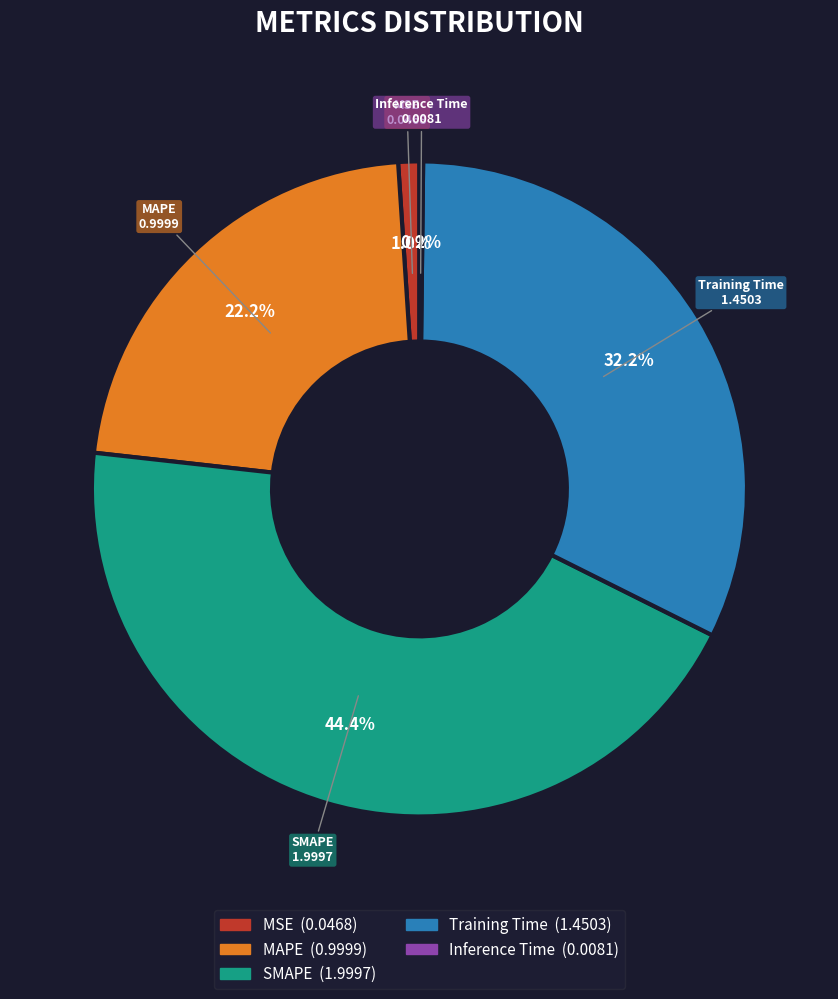

To the nearest percent, what is the average slice percentage?

20%